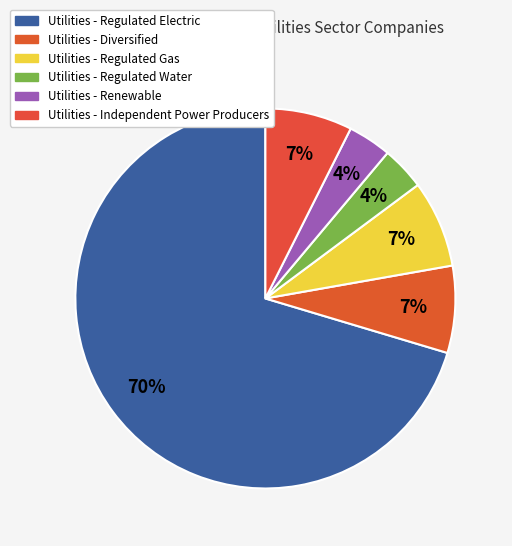

How many segments does this pie chart have?

6